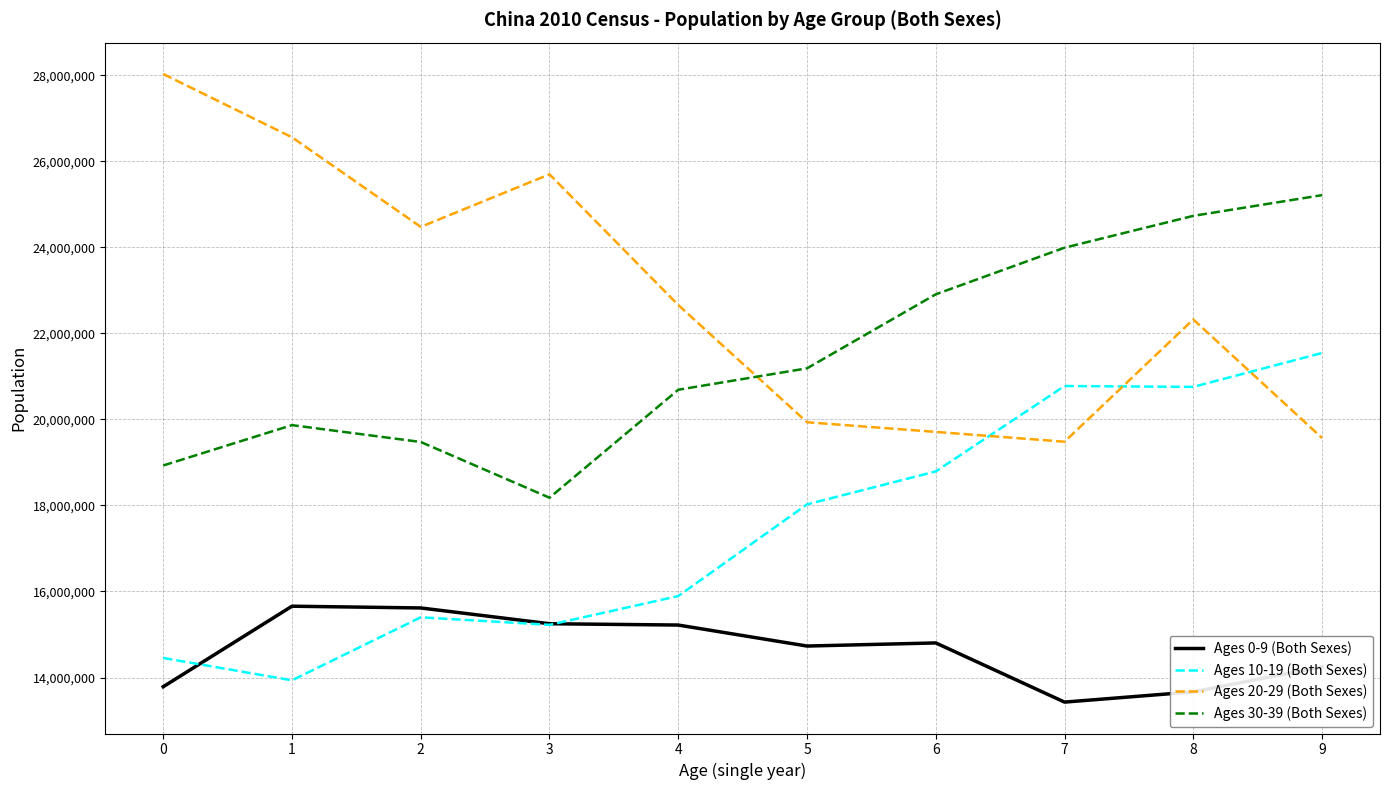

The value of Ages 0-9 (Both Sexes) at 5 is 25472664. True or false?

False